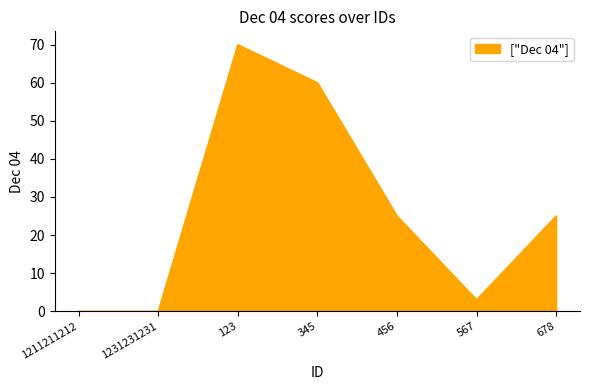

True or false: there are more than 2 points higher than both neighbors.

False